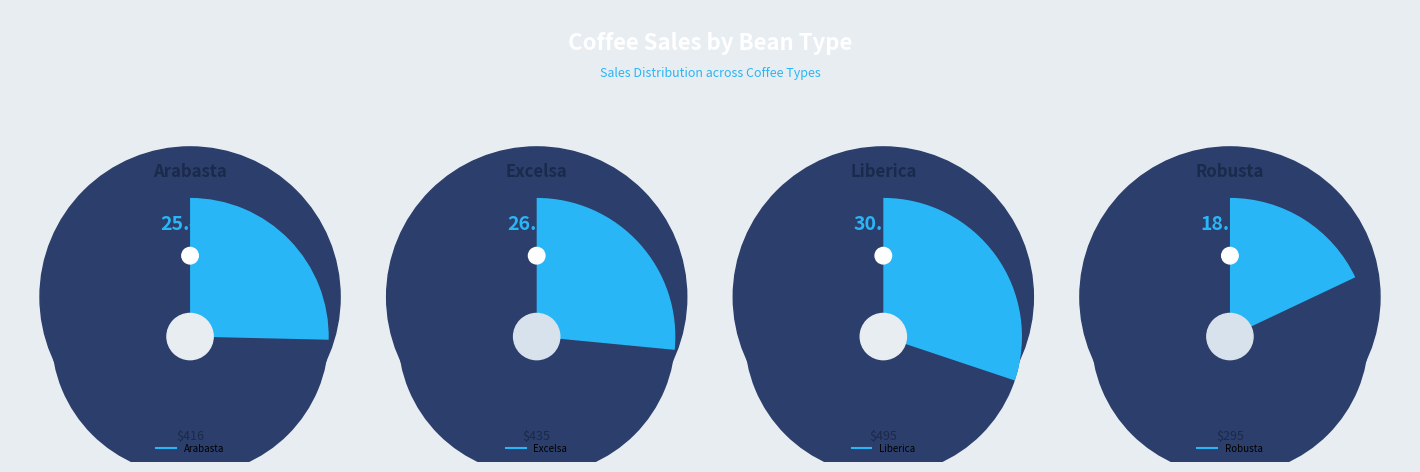

Is 28 the majority of the pie?

No